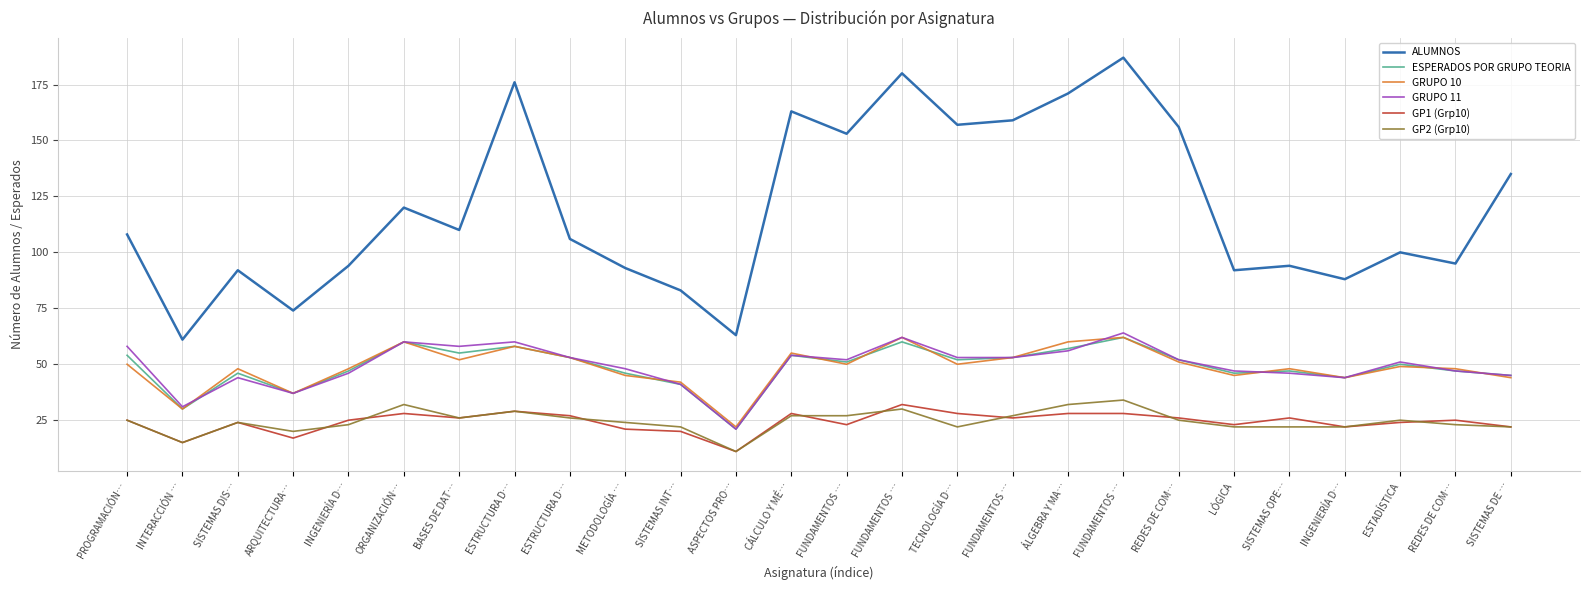

Does the chart display data point markers on the line(s)?

No